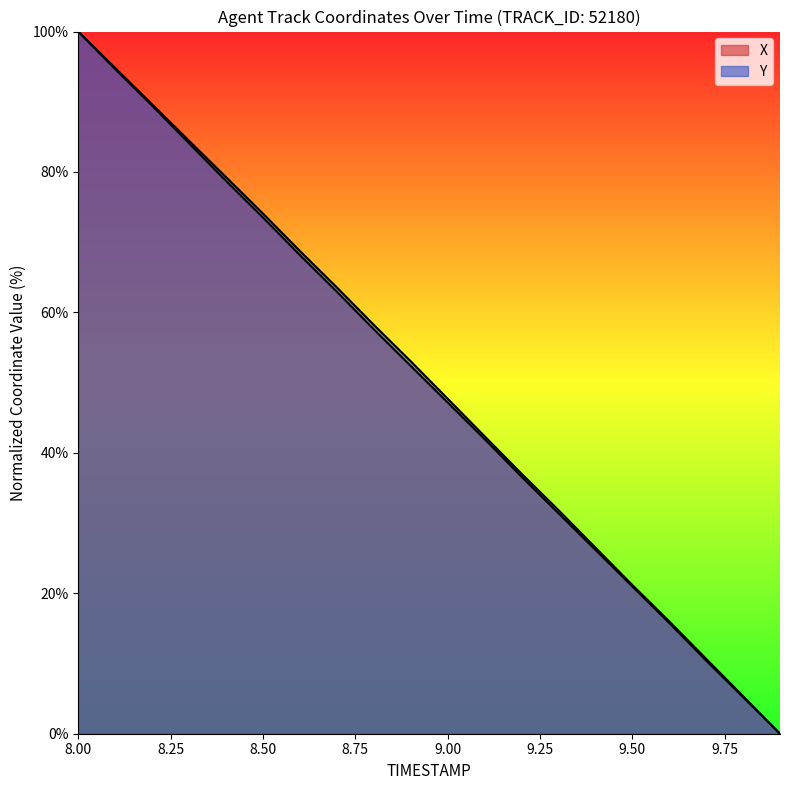

Count the number of categories in the chart.

20